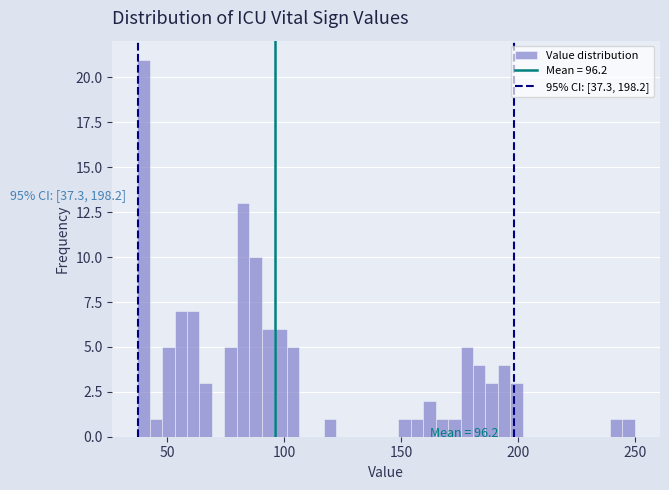

Around what value on the x-axis is the tallest bar? Give the approximate position of its centre, as read against the axis.

40